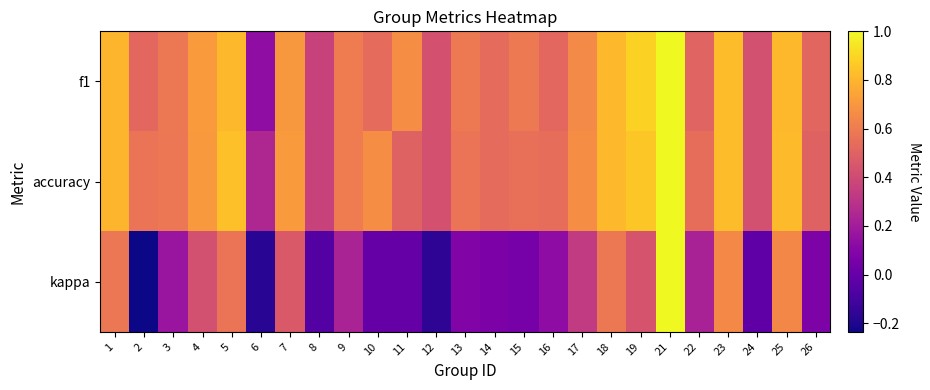

What is the spread (max minus min) of values at 7?

0.3